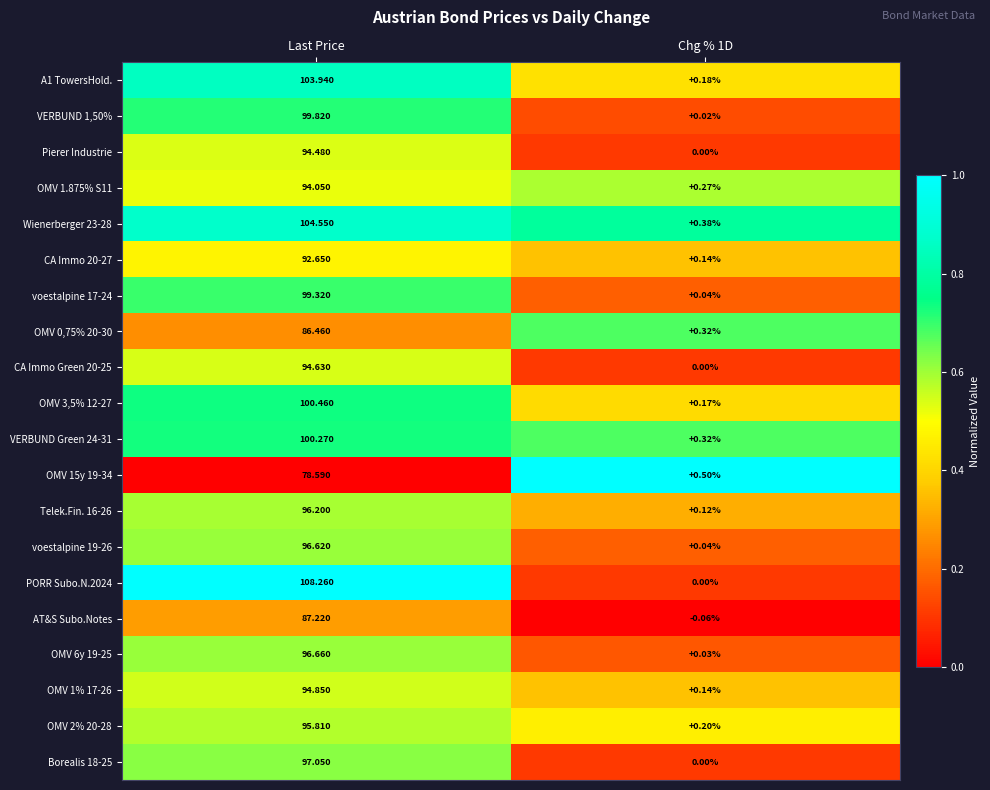

Which series changed the most between Last Price and Chg % 1D?

PORR Subo.N.2024